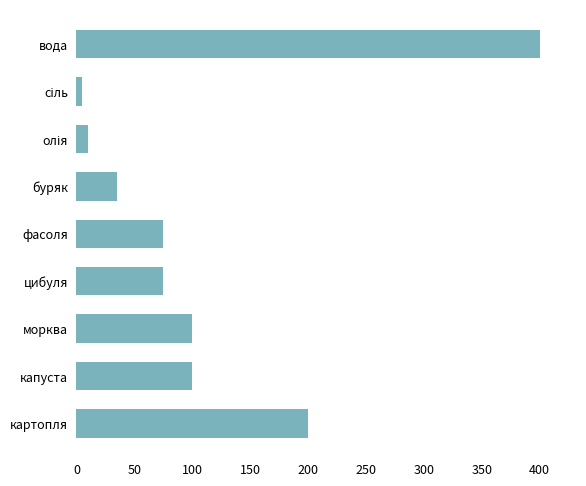

Which has a higher value, капуста or цибуля?

капуста